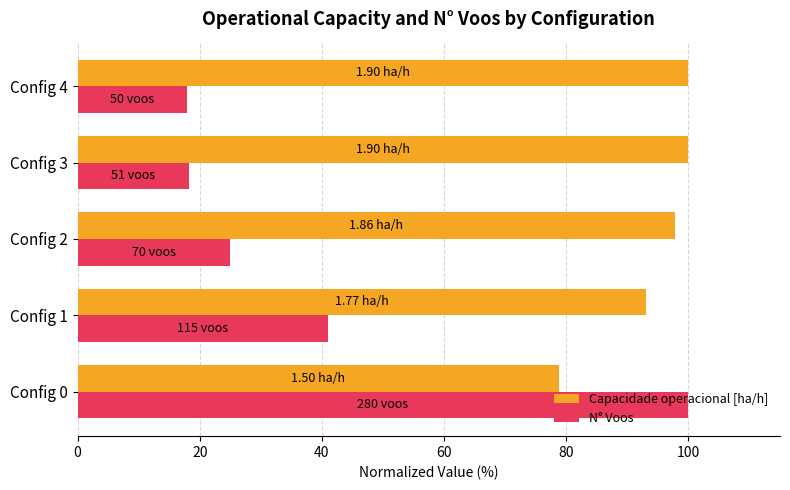

List the series in order of their overall mean, highest first.

Capacidade operacional [ha/h], N° Voos